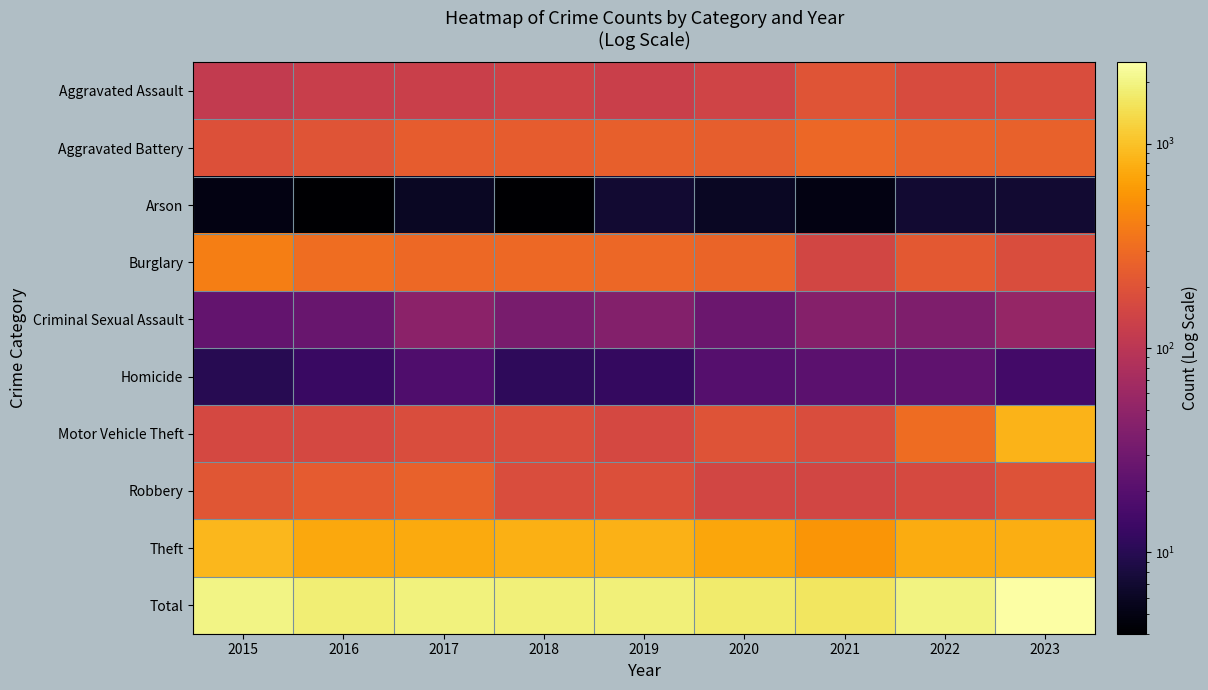

Which series has the largest range (max minus min)?

Total